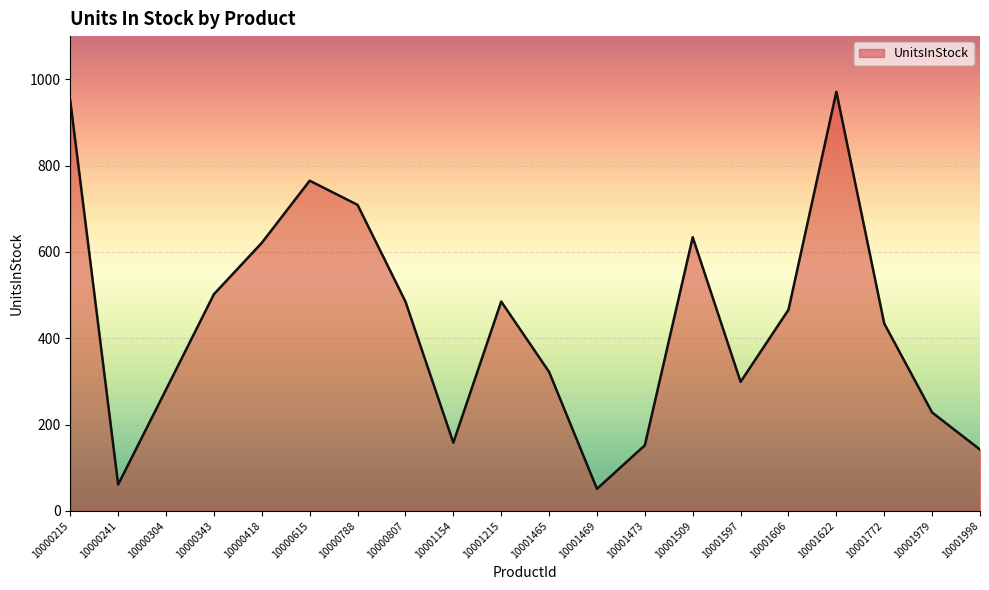

What is the change in value from 10000304 to 10000788?

+428